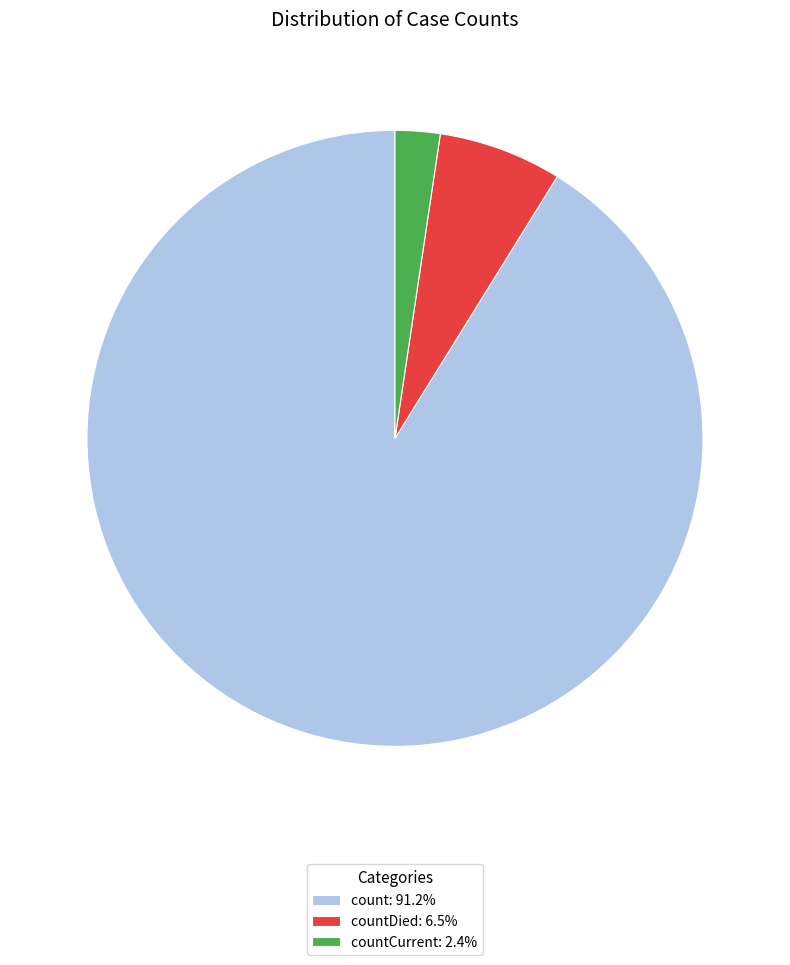

Is there a majority slice in this chart?

Yes